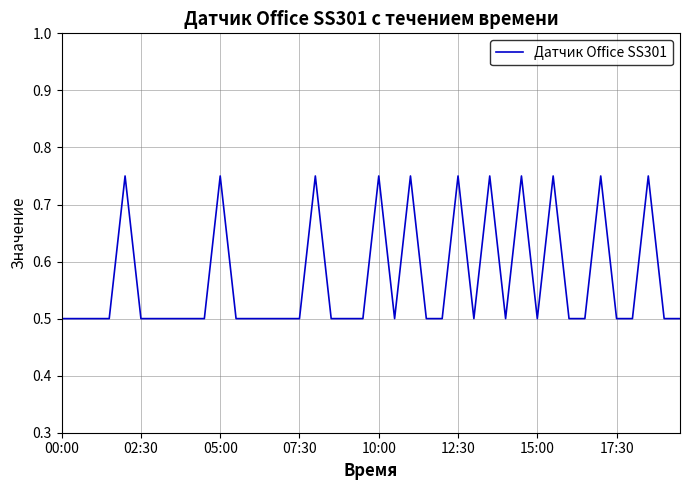

What is the smallest value displayed?

0.5